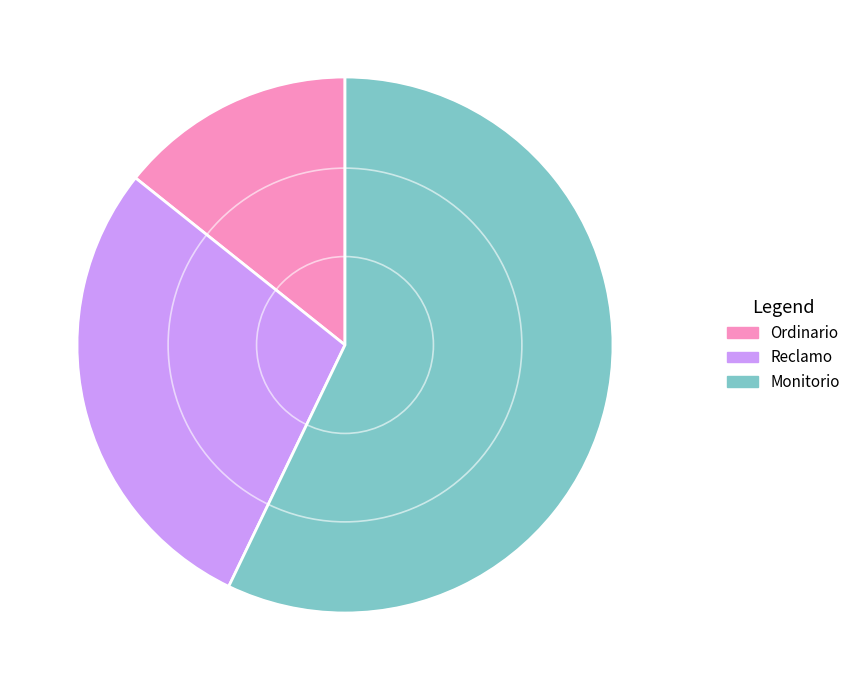

What is the largest slice in the pie chart?

Monitorio